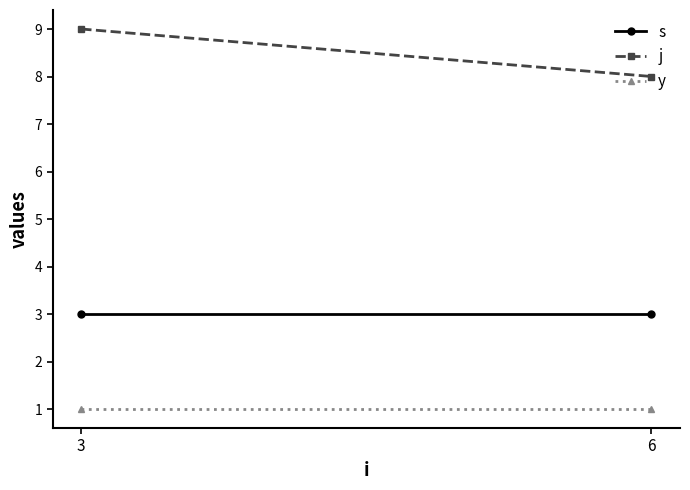

True or false: y has a value of 0 at 3.

False